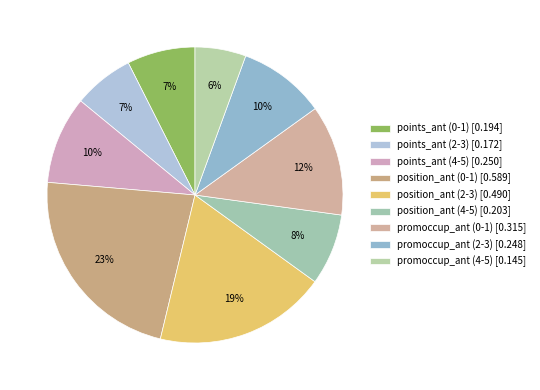

Between position_ant (0-1) and points_ant (2-3), which is larger?

position_ant (0-1)